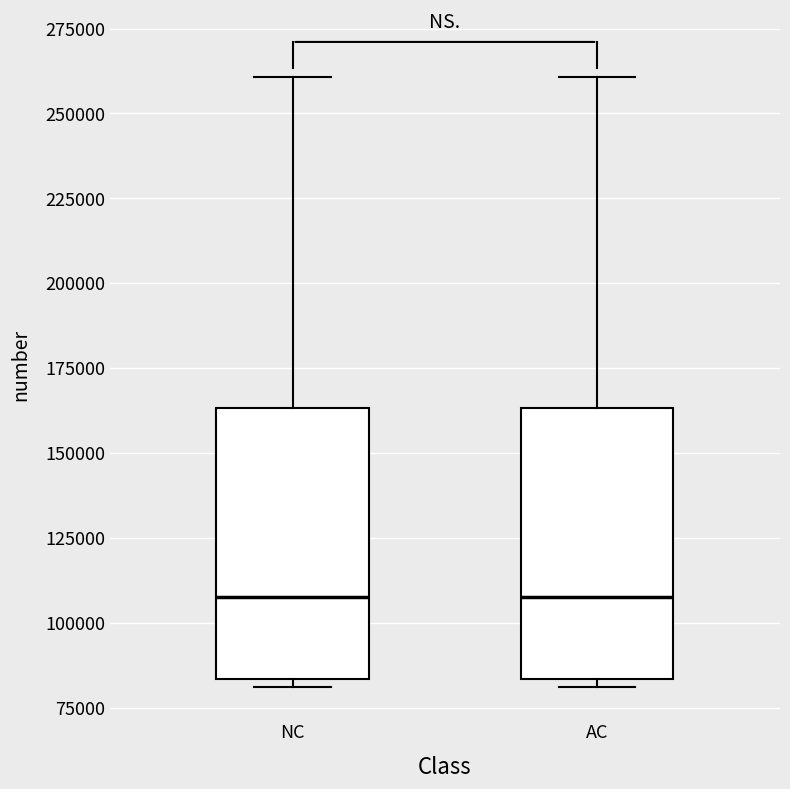

Reading left to right, read every box against the y-axis: the position of its median line, the range the box covers, and the ends of its whiskers. The values are not printed on the chart, so give them approximately, as read against the axis.

NC: median 105000, box 85000 to 165000, whiskers 80000 to 260000
AC: median 105000, box 85000 to 165000, whiskers 80000 to 260000